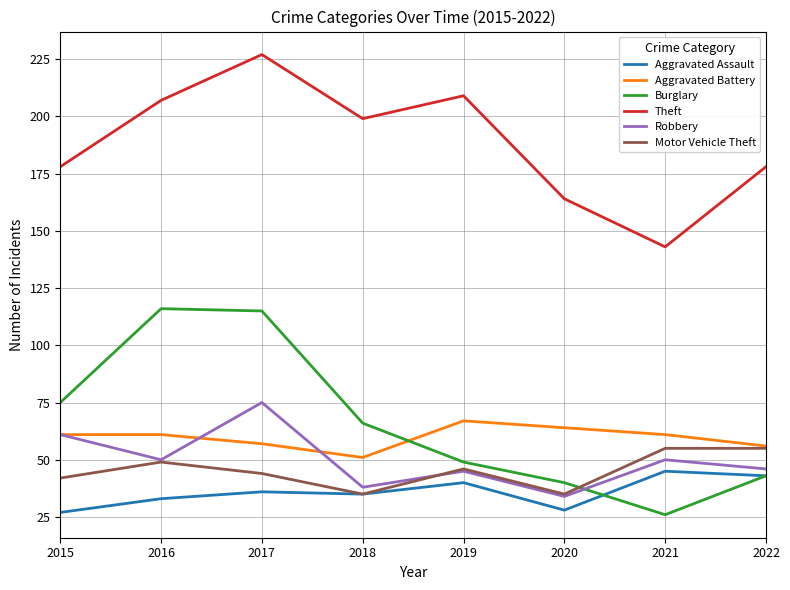

What is the difference between the Burglary values at 2020 and 2015?

35